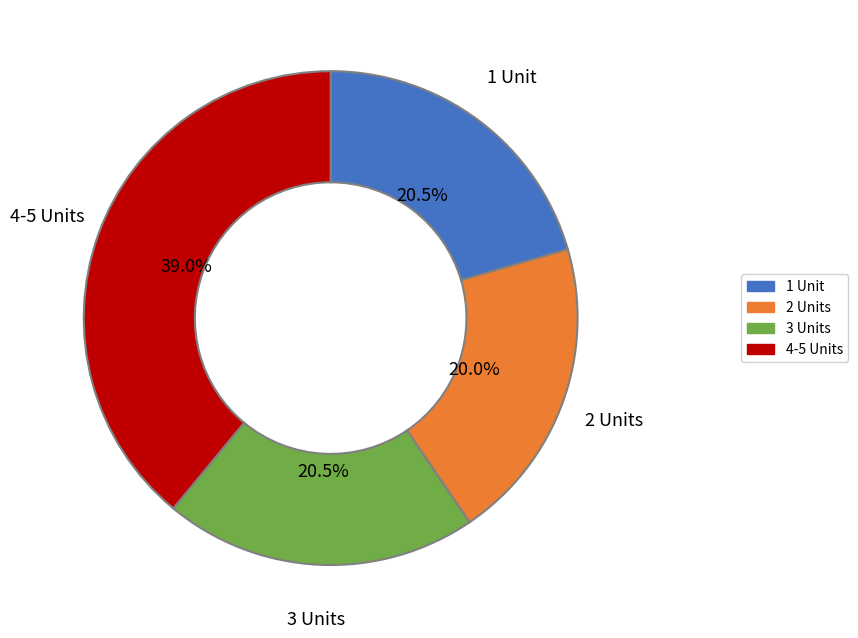

Is there a majority slice in this chart?

No